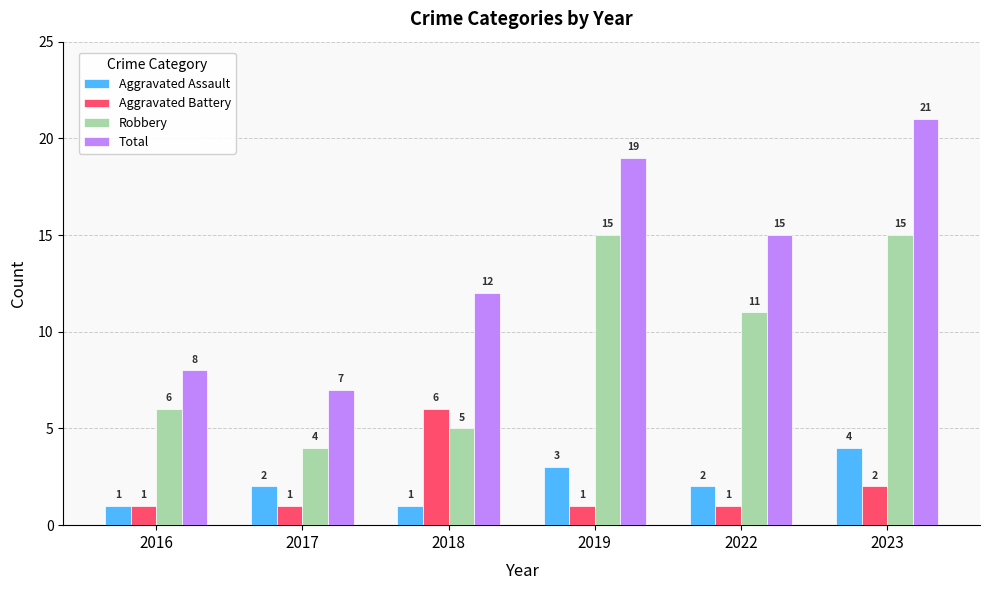

Is the value of Total at 2022 greater than the value of Robbery at 2017?

Yes